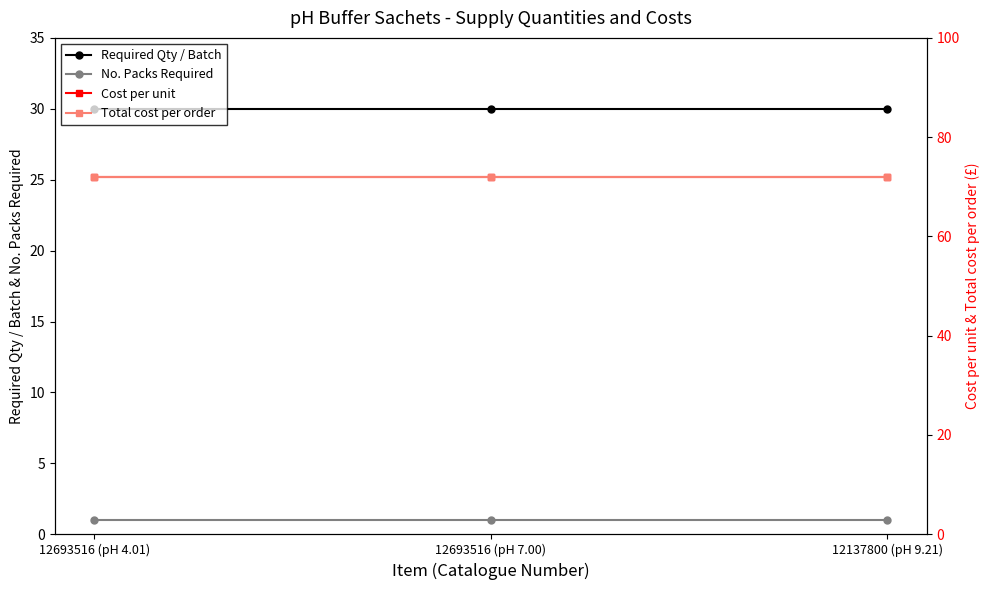

Rank the series by their maximum value, from highest to lowest.

Cost per unit, Total cost per order, Required Qty / Batch, No. Packs Required